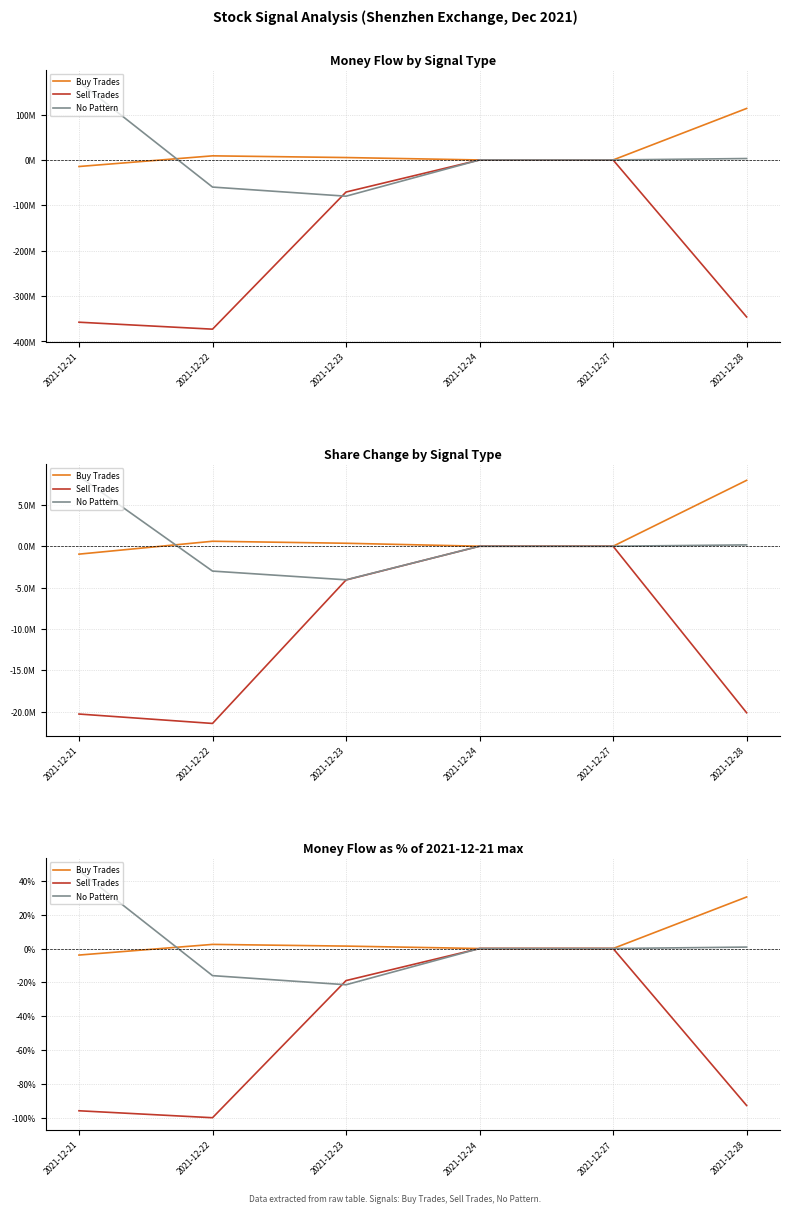

Reading left to right, what are all the values shown in this chart?

Buy Trades: 2021-12-21=-3.9	2021-12-22=2.4	2021-12-23=1.4	2021-12-24=0.0	2021-12-27=0.0	2021-12-28=30.4
Sell Trades: 2021-12-21=-95.9	2021-12-22=-100.0	2021-12-23=-19.0	2021-12-24=0.0	2021-12-27=0.0	2021-12-28=-92.8
No Pattern: 2021-12-21=46.1	2021-12-22=-16.0	2021-12-23=-21.4	2021-12-24=0.0	2021-12-27=0.0	2021-12-28=0.8